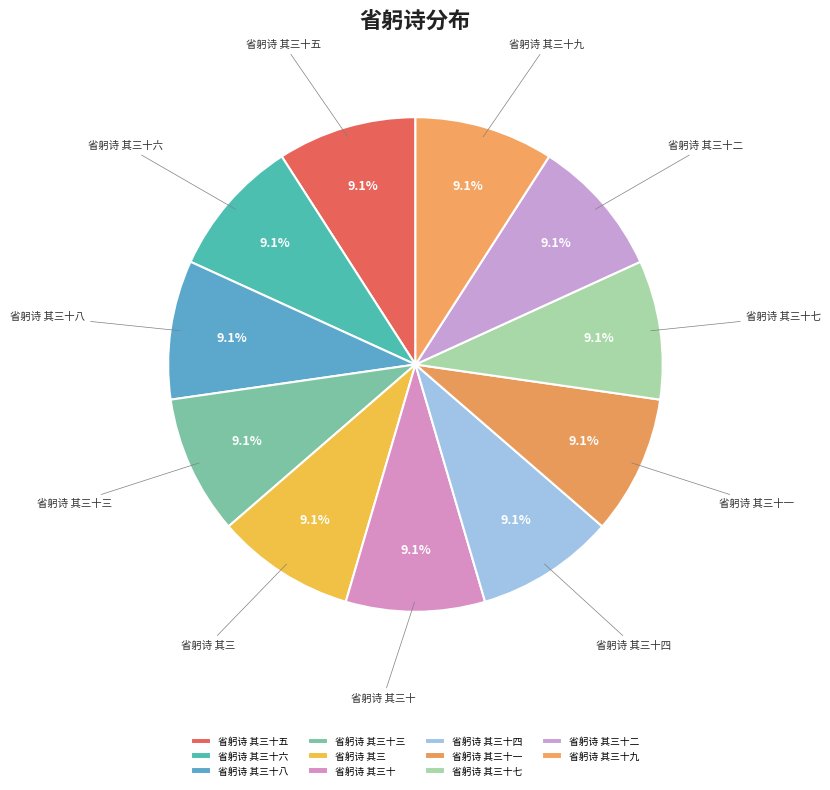

True or false: 省躬诗 其三十二 accounts for 1% of the total.

False